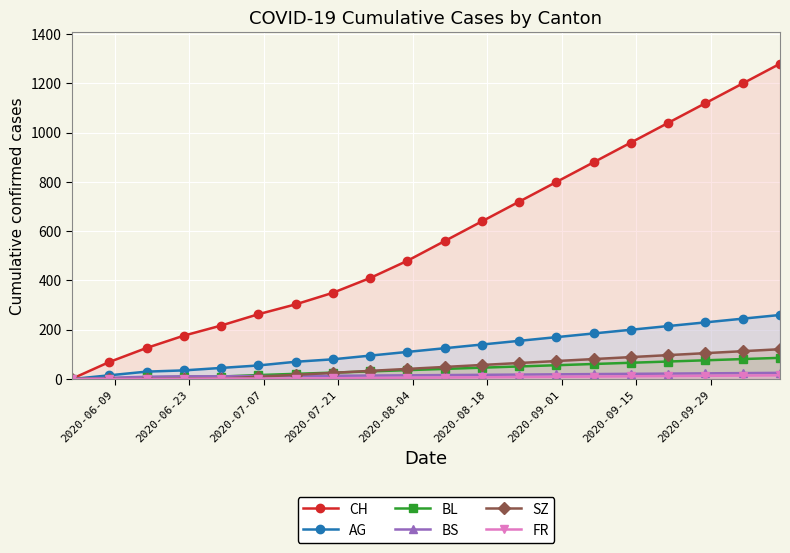

Which series ends up on top after the final intersection of SZ and BL?

SZ